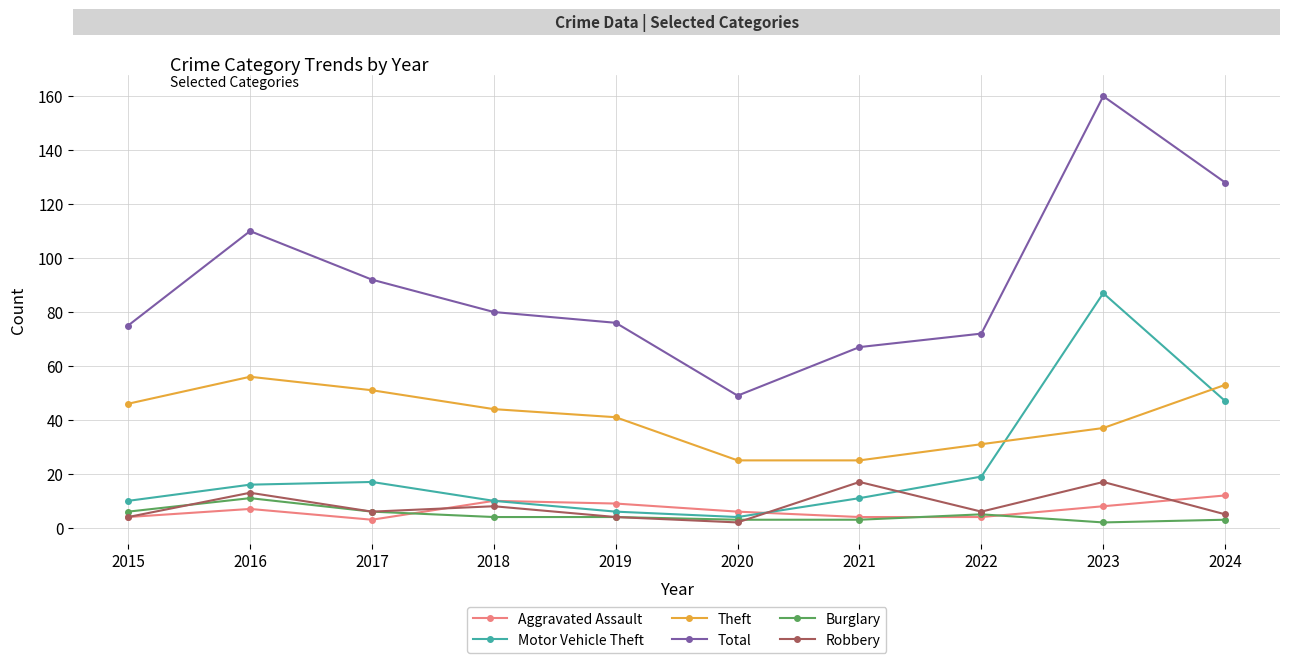

What is the highest value of the Aggravated Assault series?

12